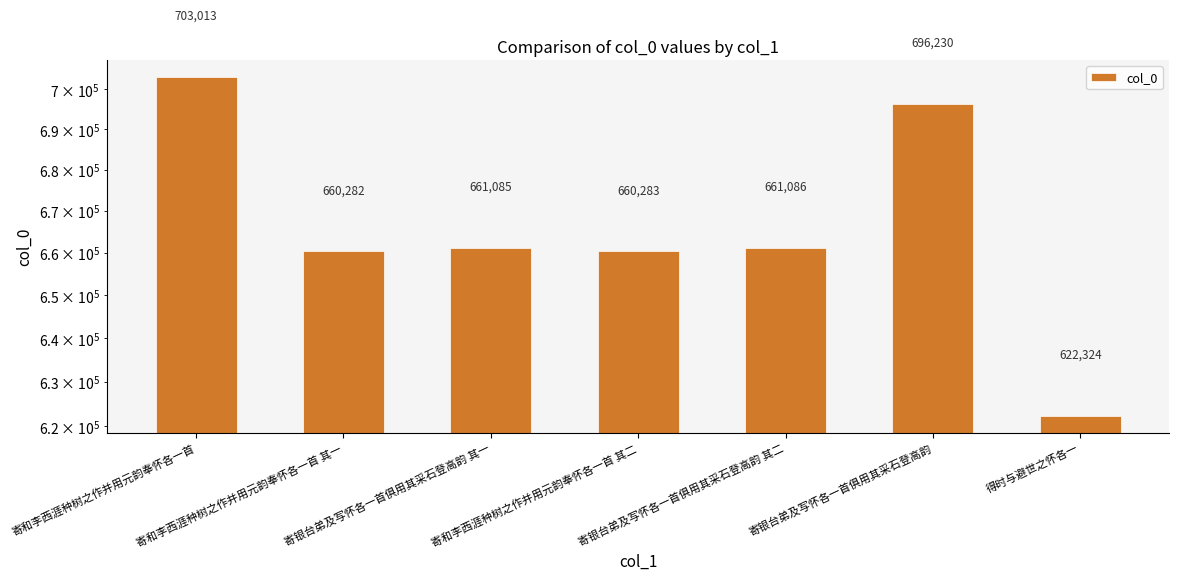

True or false: the data shows 1027571 at 寄和李西涯种树之作并用元韵奉怀各一首.

False